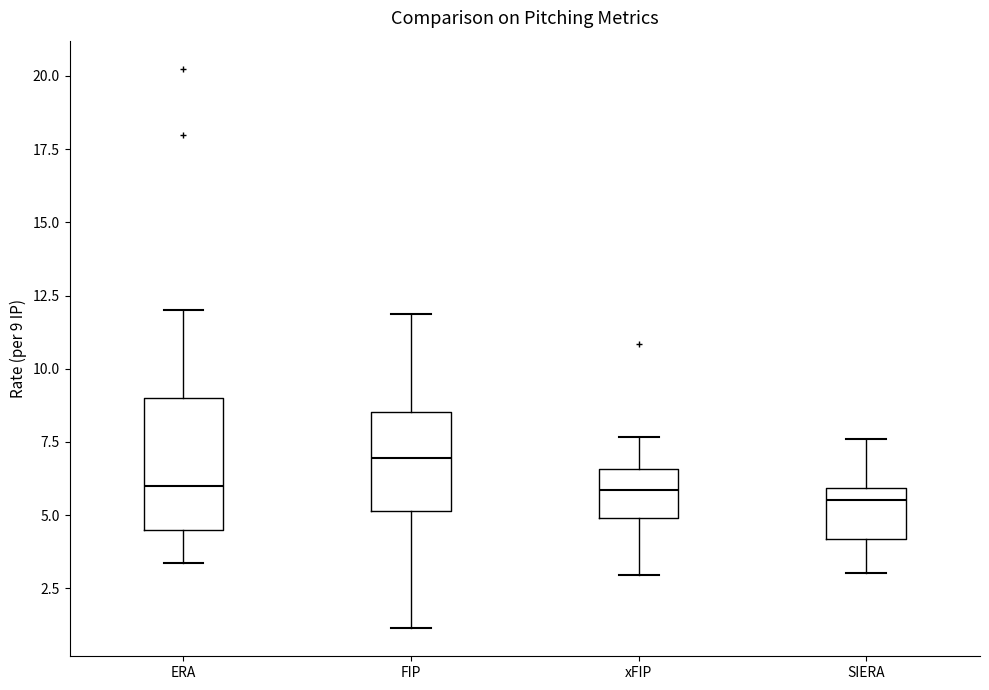

Comparing the boxes themselves (not the whiskers), which one is the tallest?

ERA